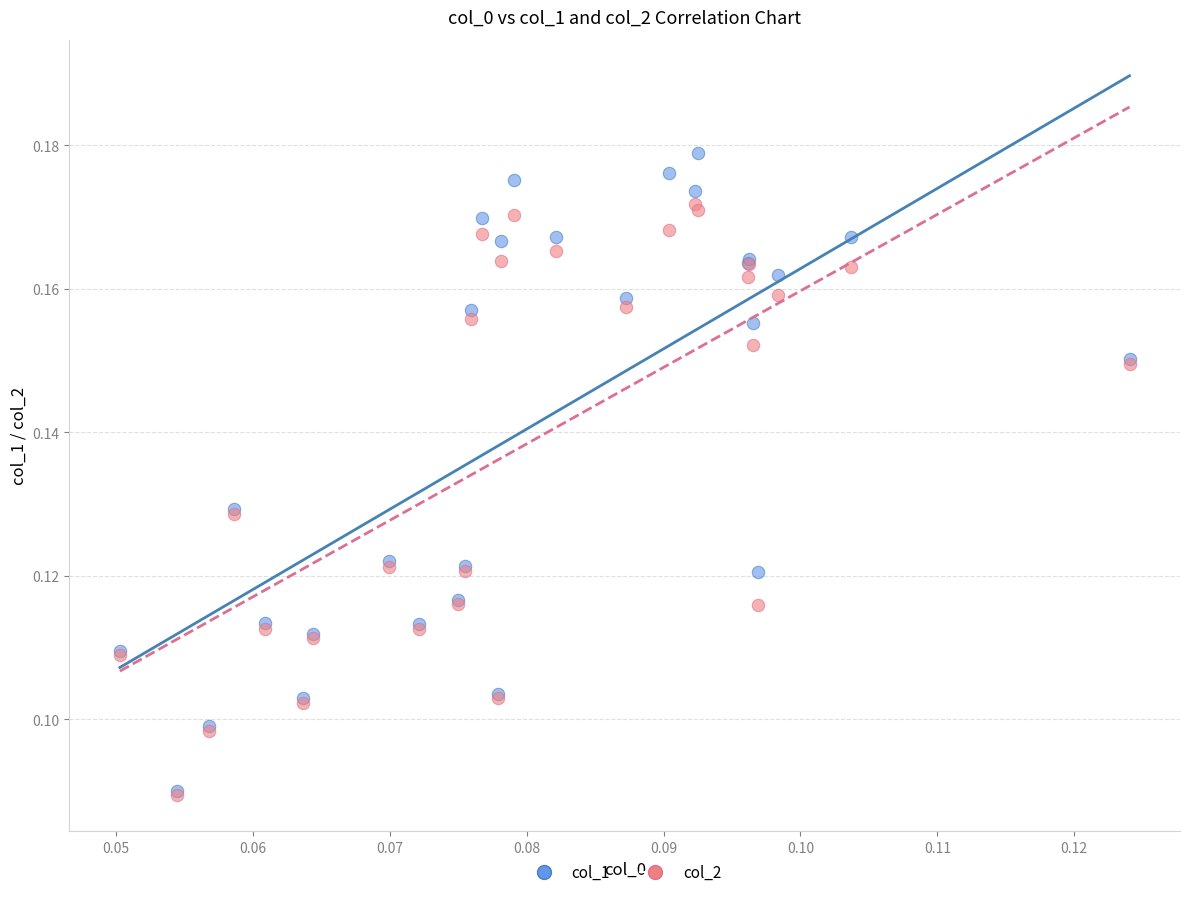

What are all the series names shown in the legend?

col_1, col_2